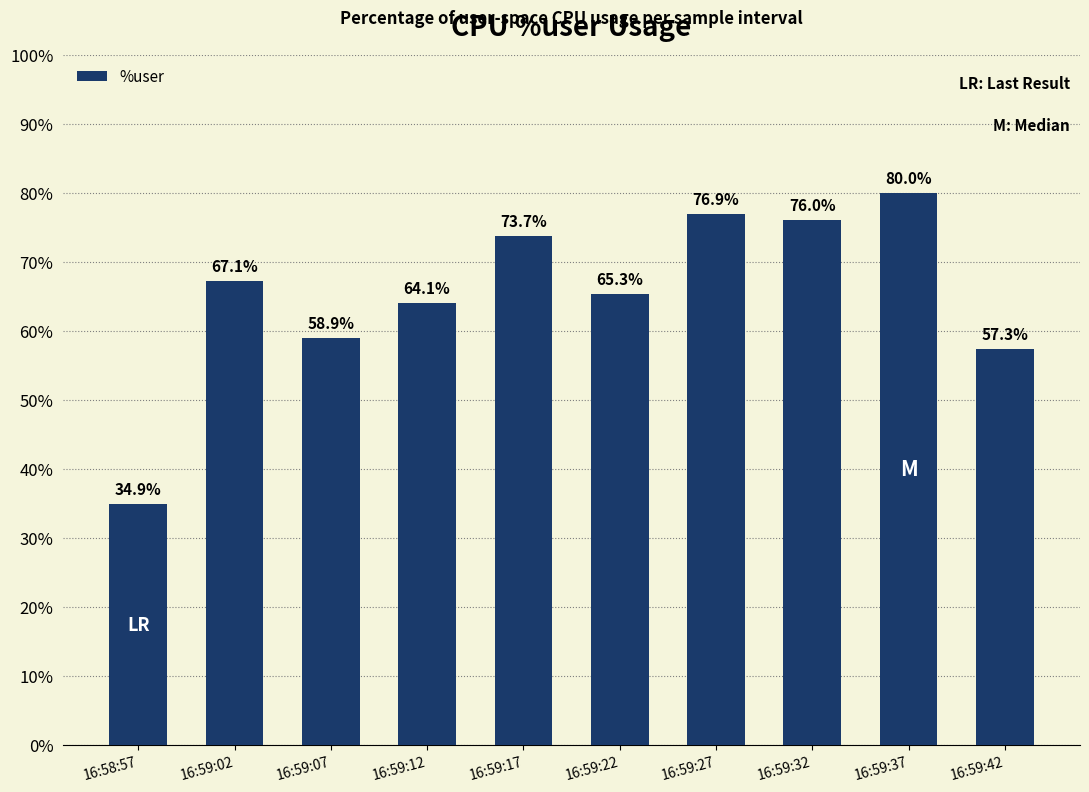

List the labels in order of value, largest first.

16:59:37, 16:59:27, 16:59:32, 16:59:17, 16:59:02, 16:59:22, 16:59:12, 16:59:07, 16:59:42, 16:58:57